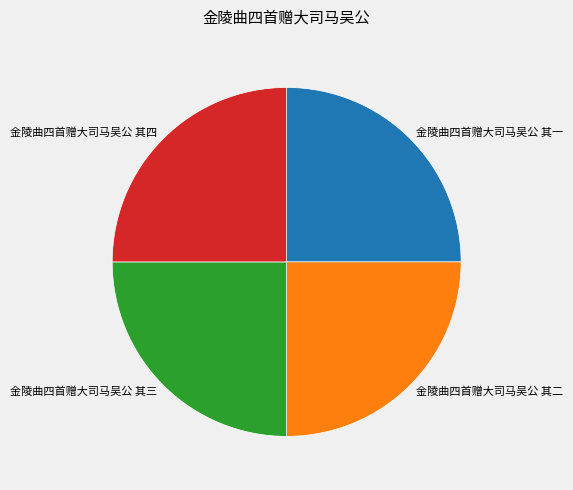

What is the ratio of the value at 金陵曲四首赠大司马吴公 其一 to the value at 金陵曲四首赠大司马吴公 其四?

1.0